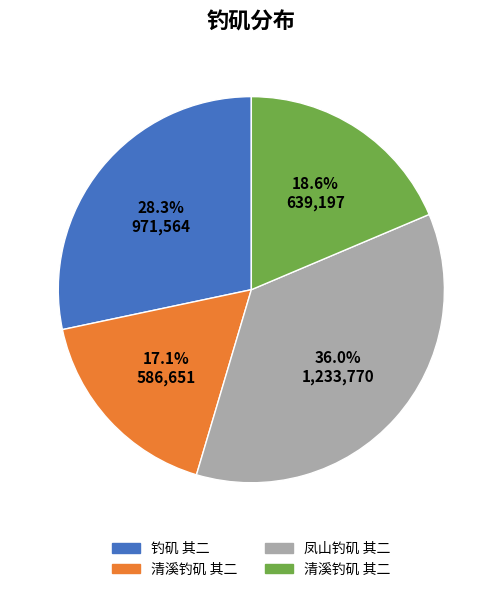

To the nearest percent, what is the average slice percentage?

25%